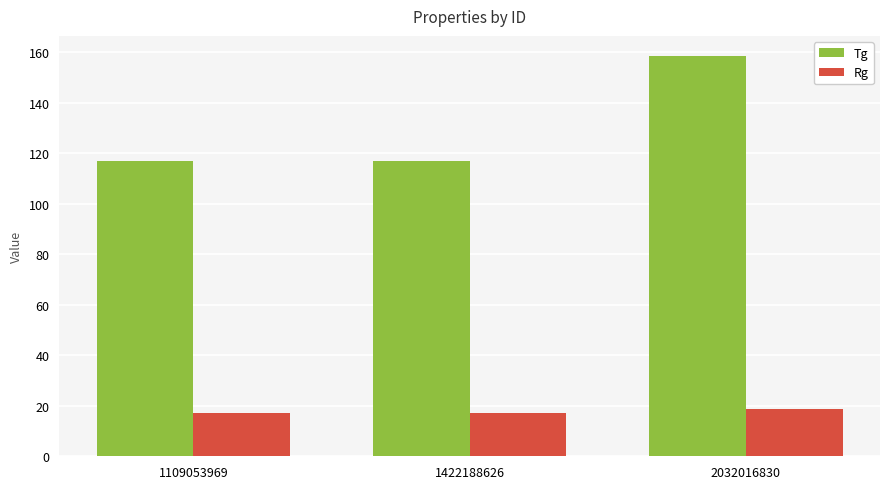

Rank the series by their average value, from lowest to highest.

Rg, Tg